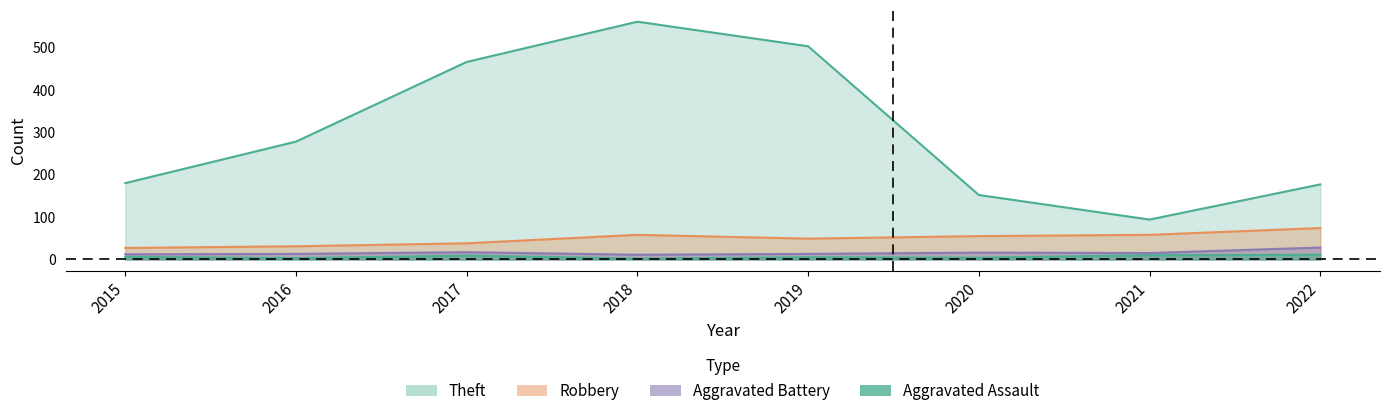

How many lines are shown in the chart?

4